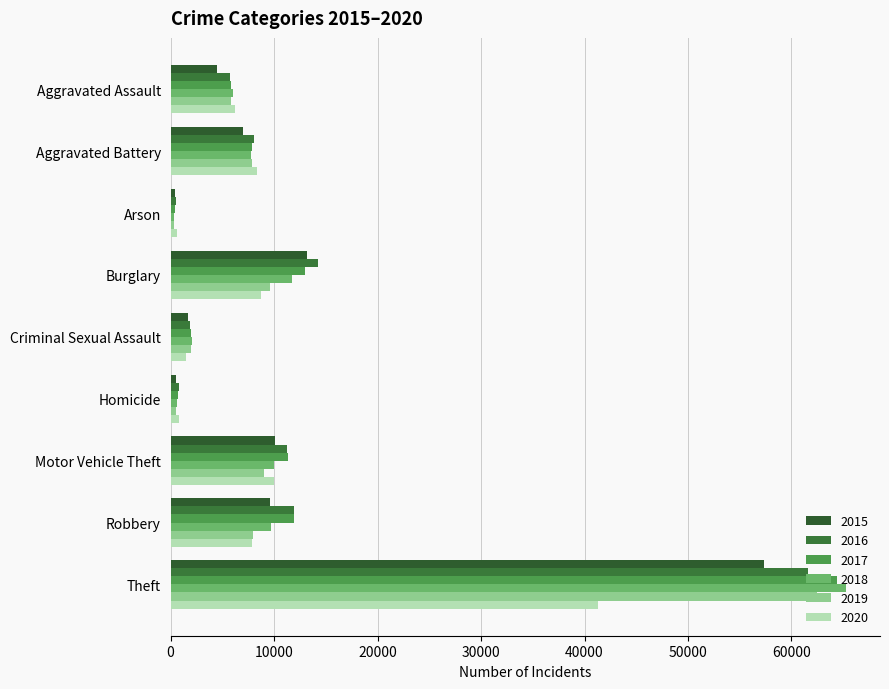

What are all the series names shown in the legend?

2015, 2016, 2017, 2018, 2019, 2020